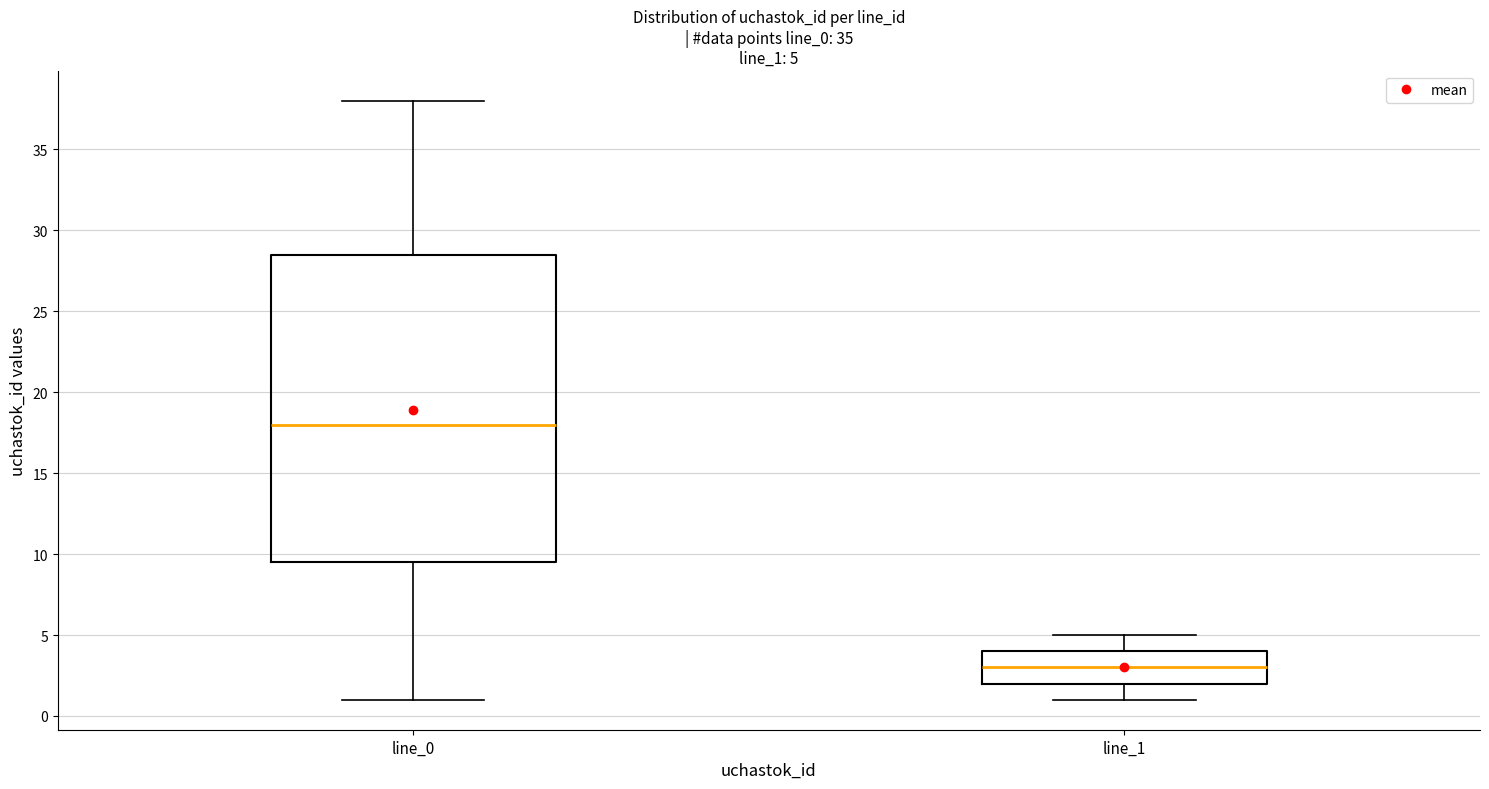

Which box's median line is the lowest?

line_1